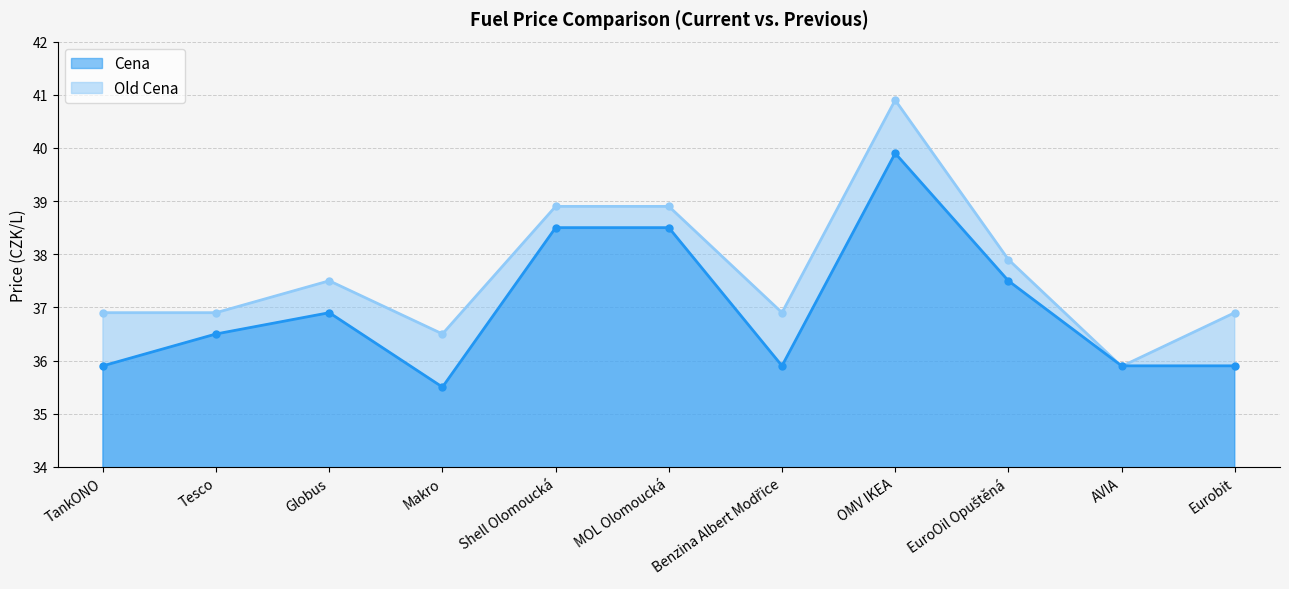

The value of Cena at OMV IKEA is 18.4. True or false?

False